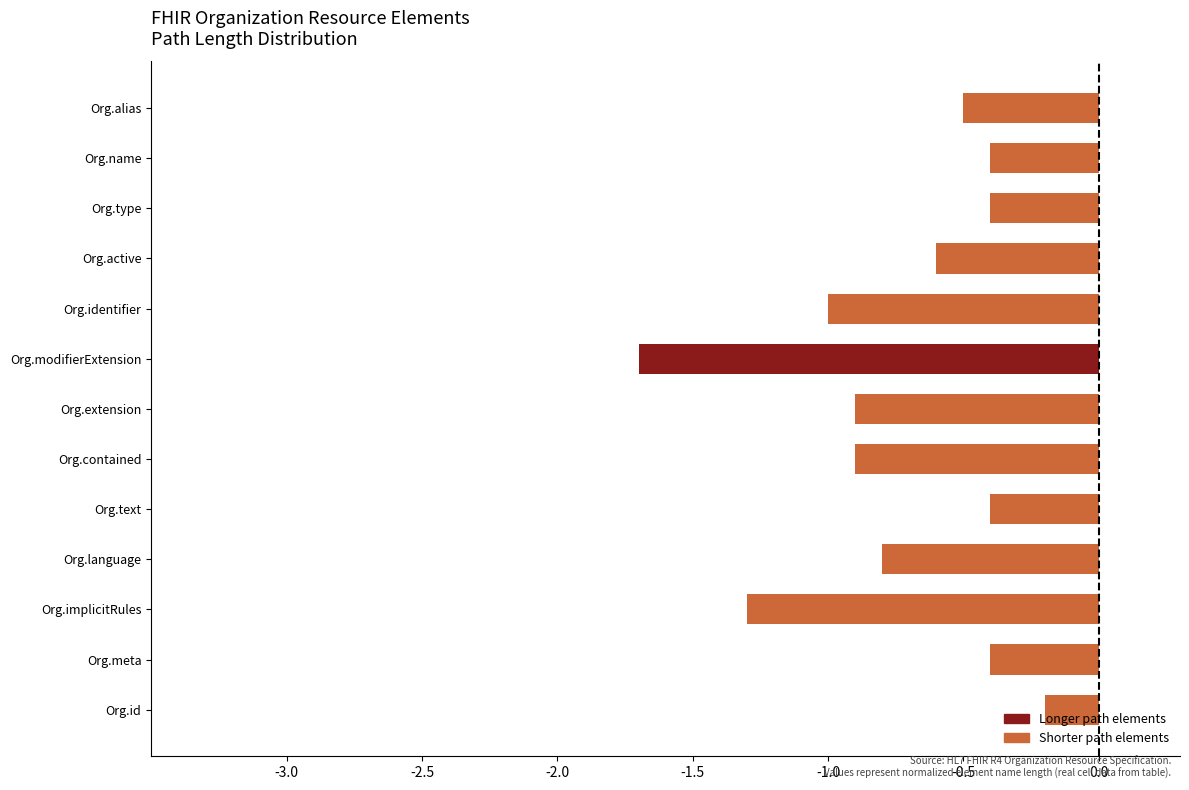

Where is the data nearest to the value 0?

Org.id